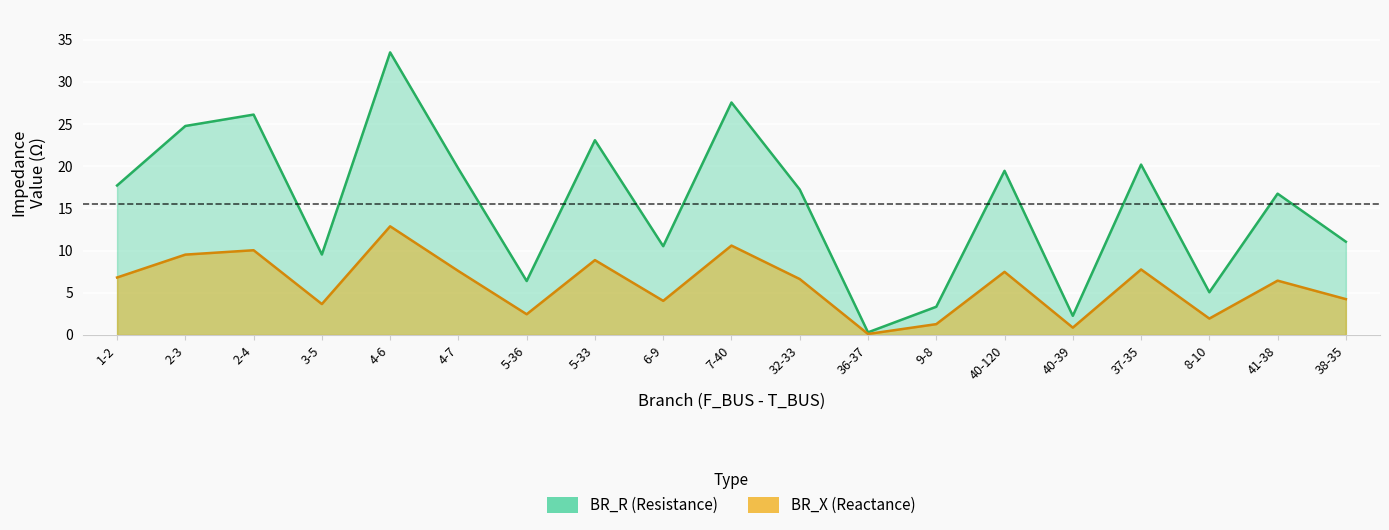

How many lines are shown in the chart?

2